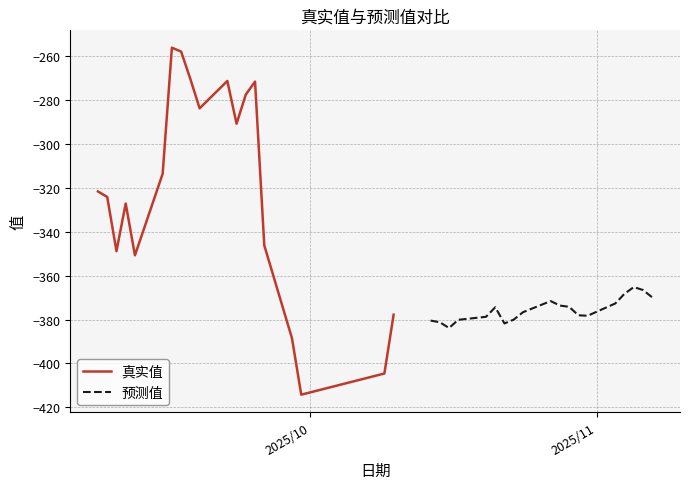

What is the difference between the maximum and minimum values in the 真实值 series?

158.3